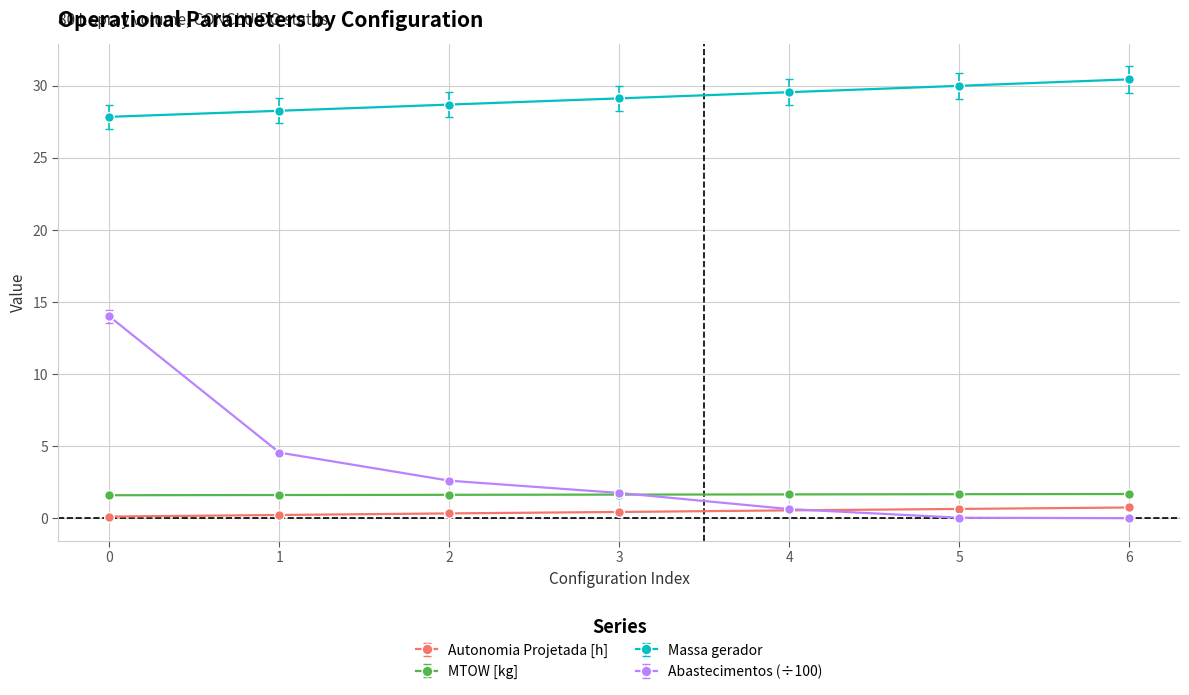

What is the value of the Autonomia Projetada [h] point at the 1st from the left?

0.1